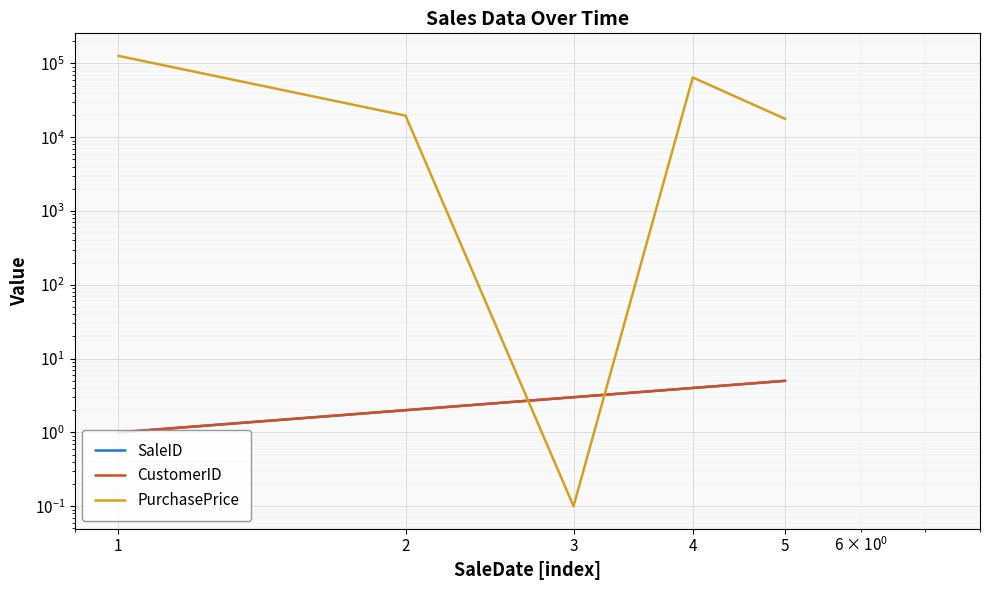

How many data points in PurchasePrice are less than 19635?

2